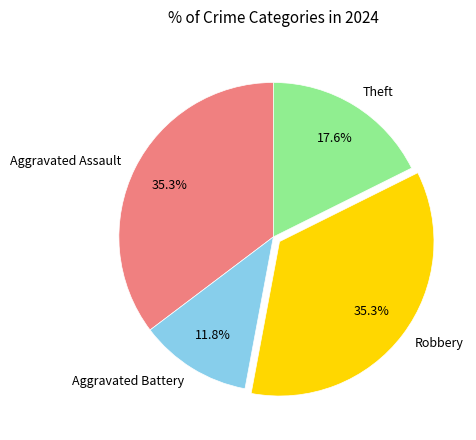

How many segments does this pie chart have?

4